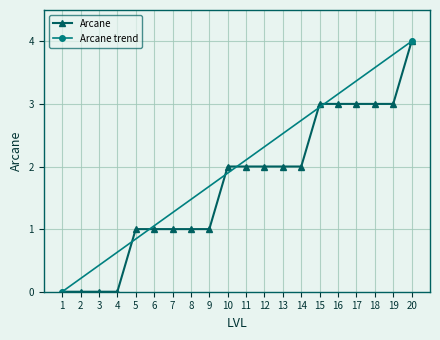

What is the sum of the values at 3 and 12?

2